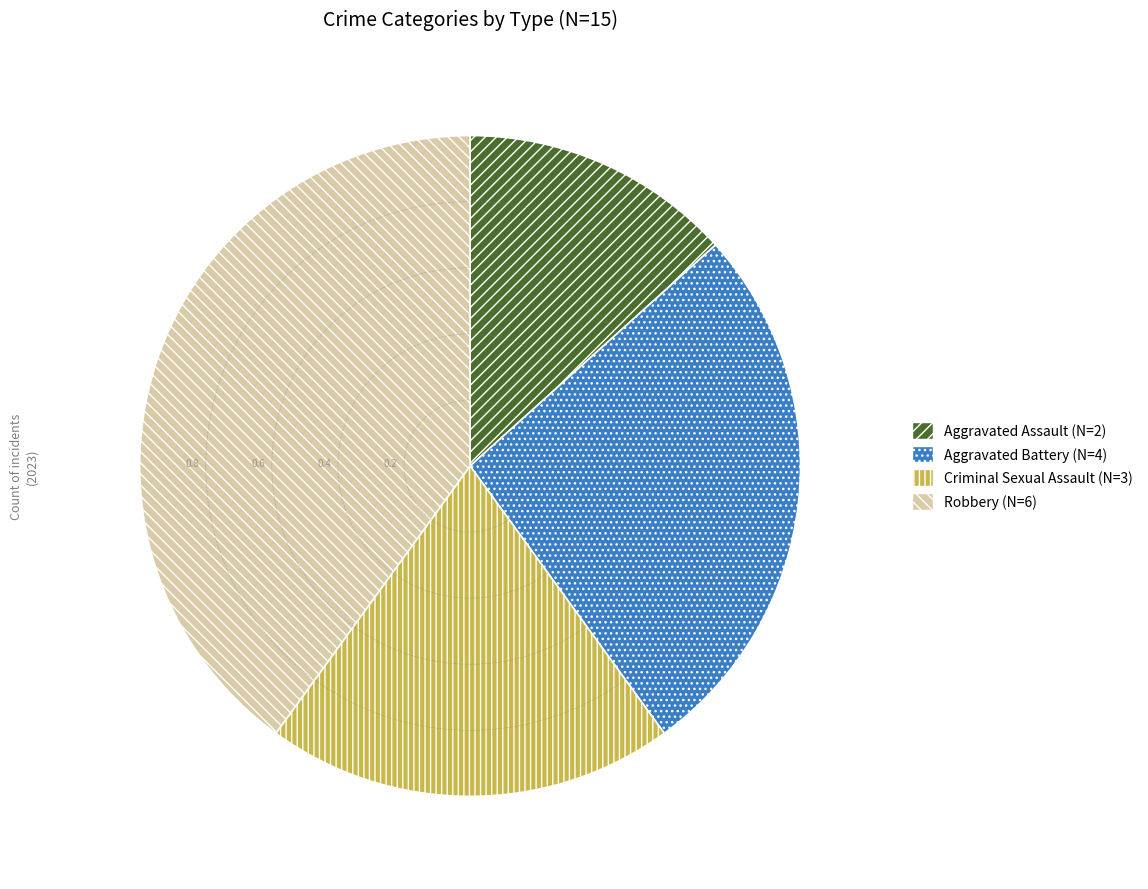

What is the largest slice in the pie chart?

Robbery